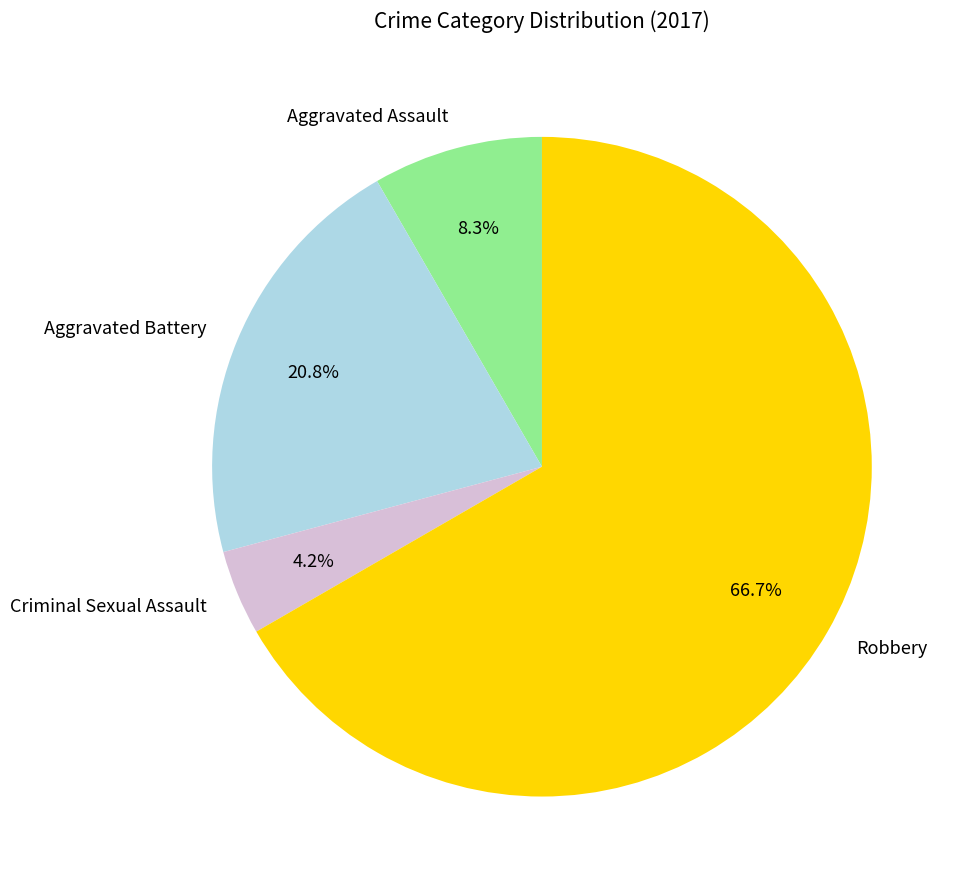

How many segments does this pie chart have?

4